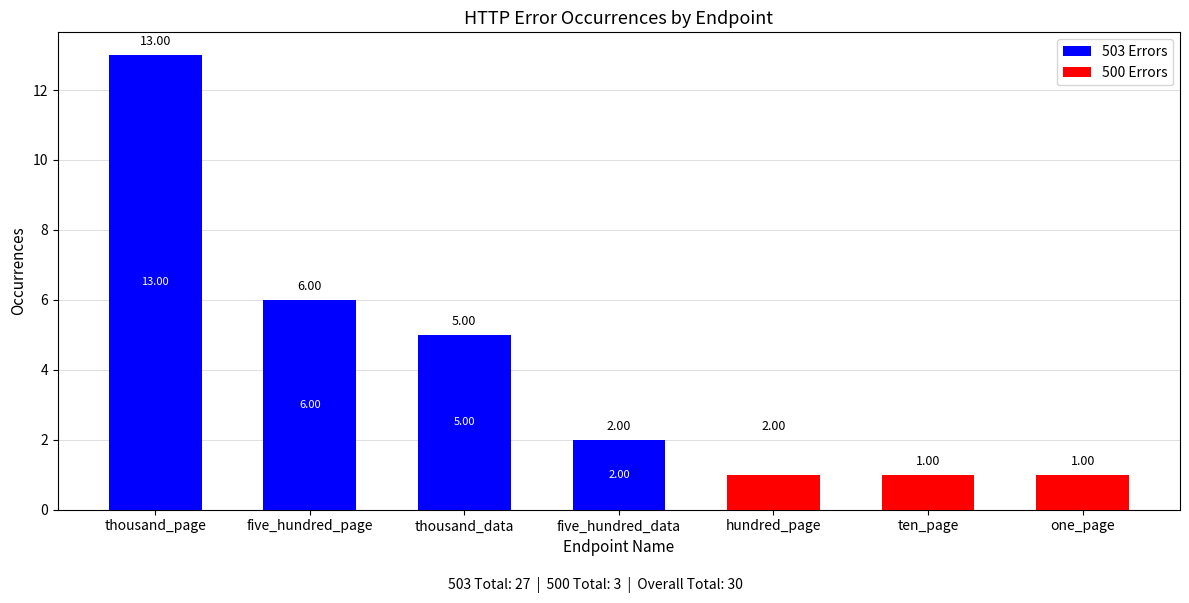

What is the difference between the maximum and minimum values in the 500 Errors series?

1